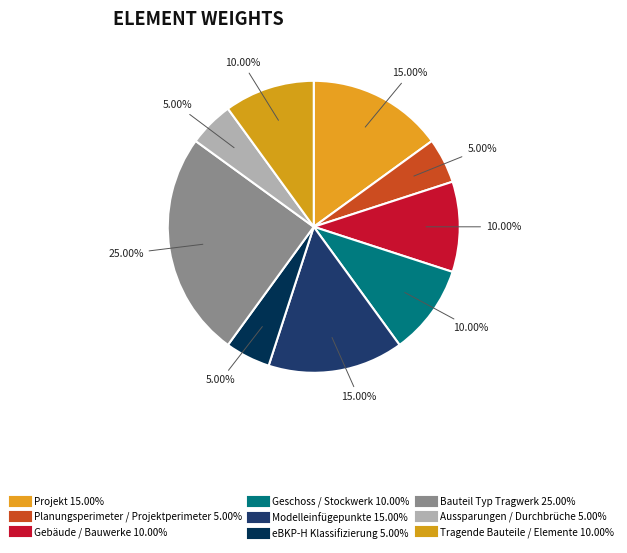

How many segments does this pie chart have?

9